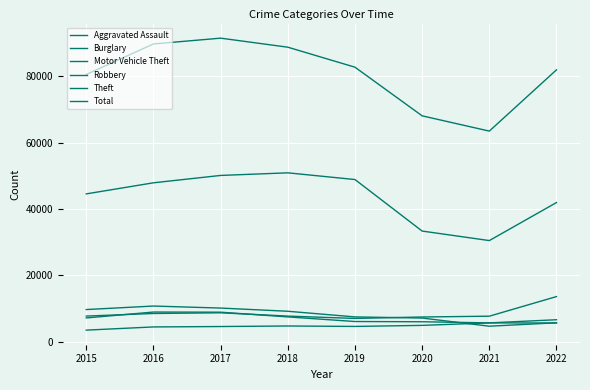

Is this an area chart (filled region under the line)?

No